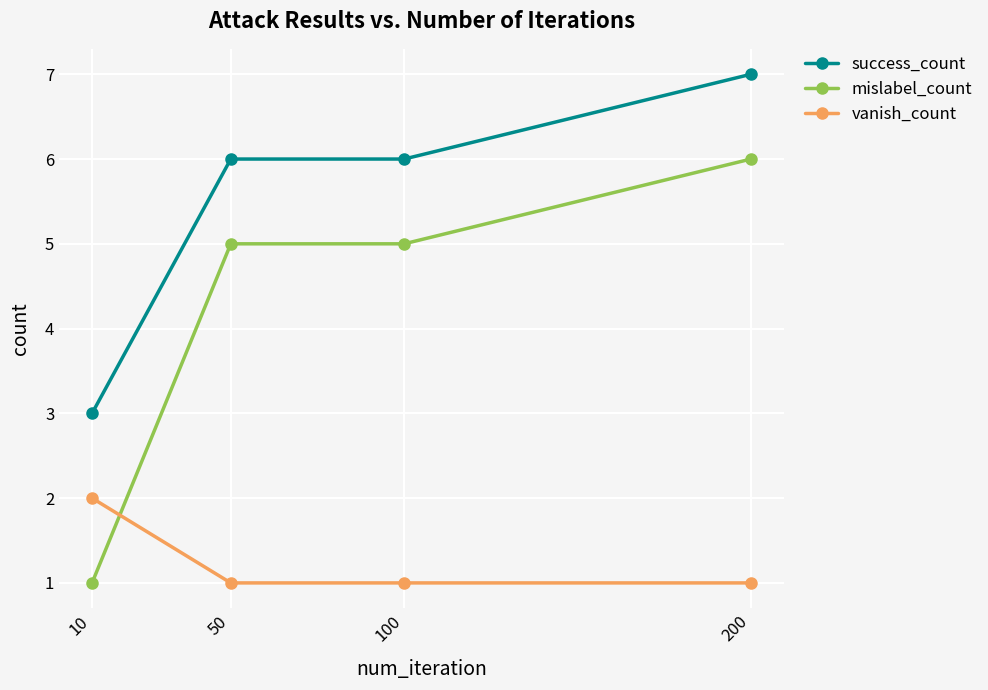

Rank the series by their average value, from highest to lowest.

success_count, mislabel_count, vanish_count